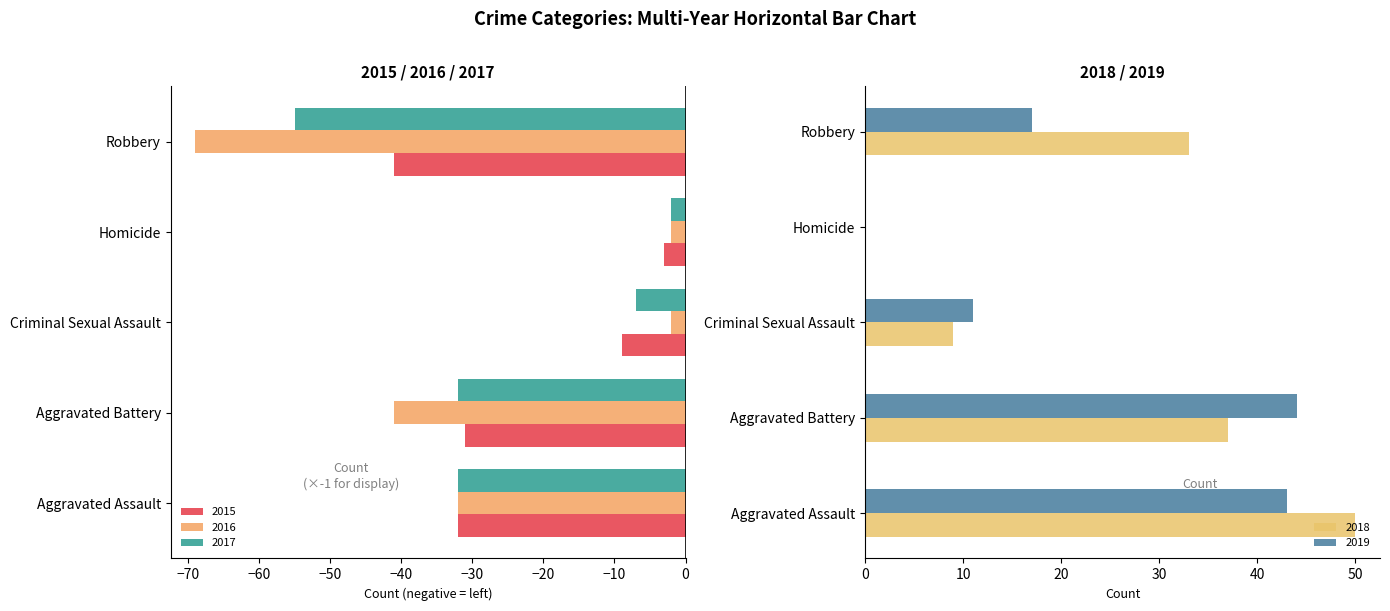

The value of 2018 at Aggravated Battery is 37. True or false?

True